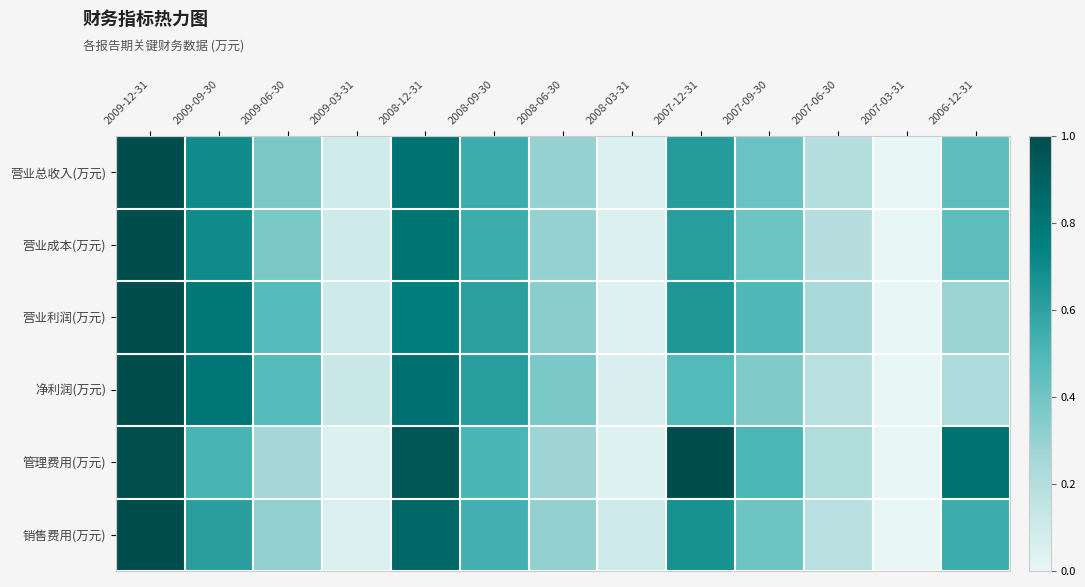

At 2009-09-30, list the series in order from smallest to largest.

管理费用(万元), 销售费用(万元), 营业成本(万元), 营业总收入(万元), 营业利润(万元), 净利润(万元)